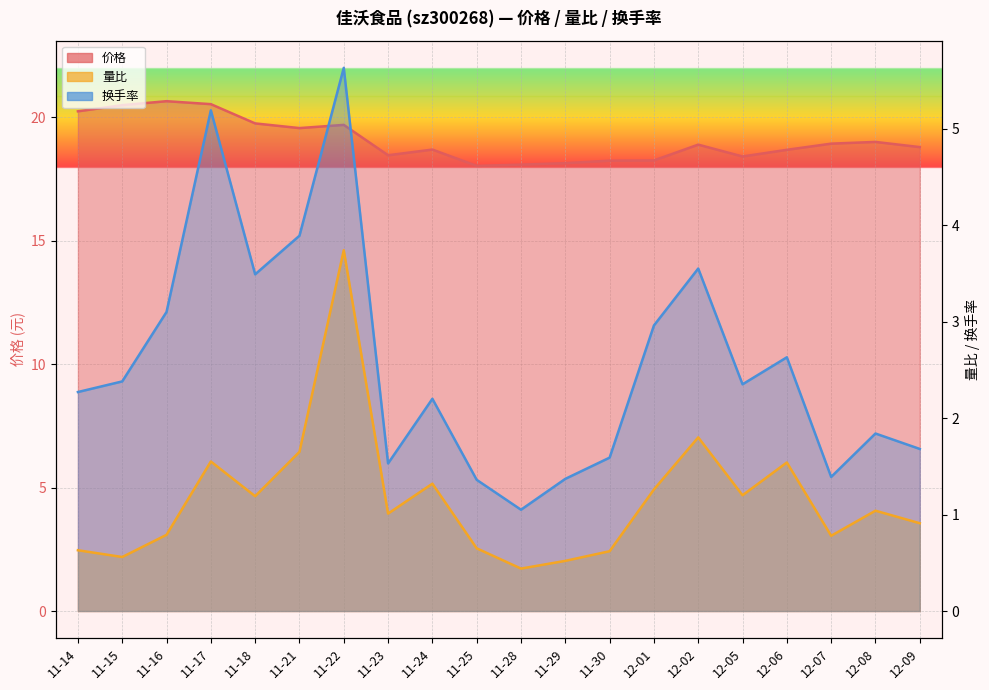

The 价格 series shows 25.0 at 11-25. True or false?

False